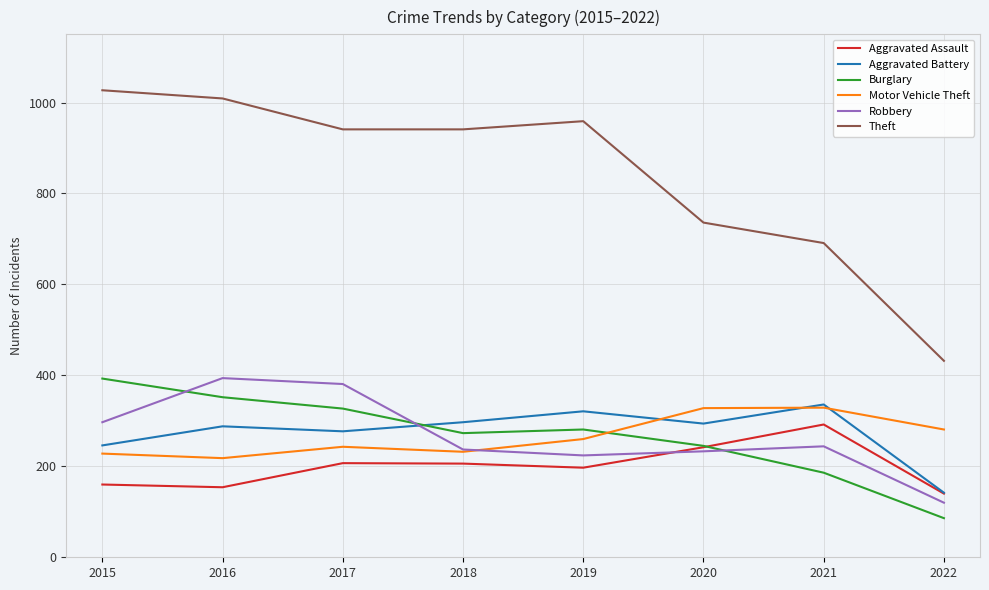

True or false: Theft and Motor Vehicle Theft intersect in this chart.

False